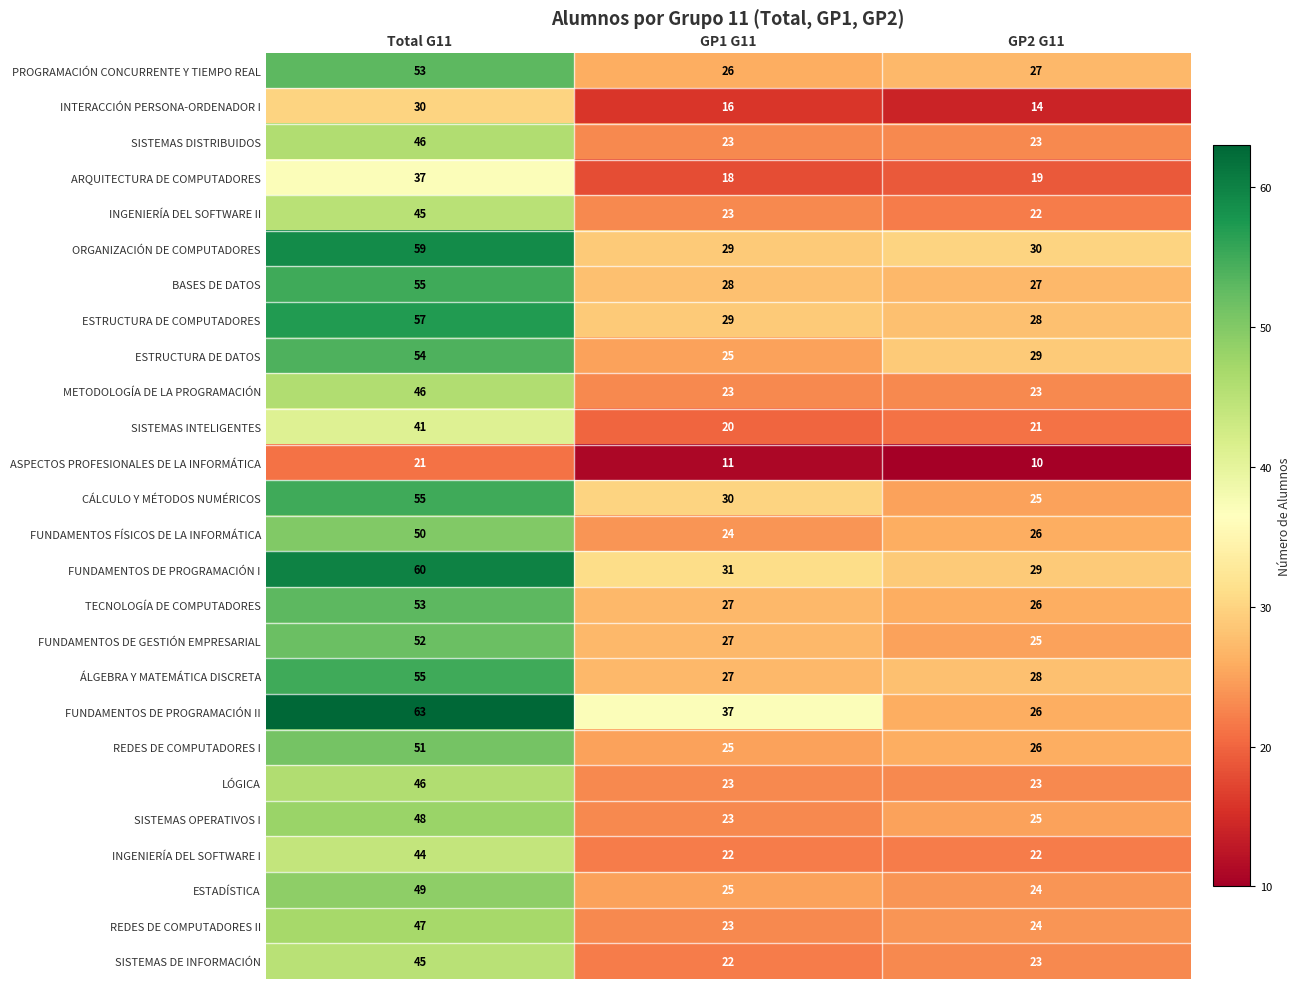

What is the spread (max minus min) of values at Total G11?

42